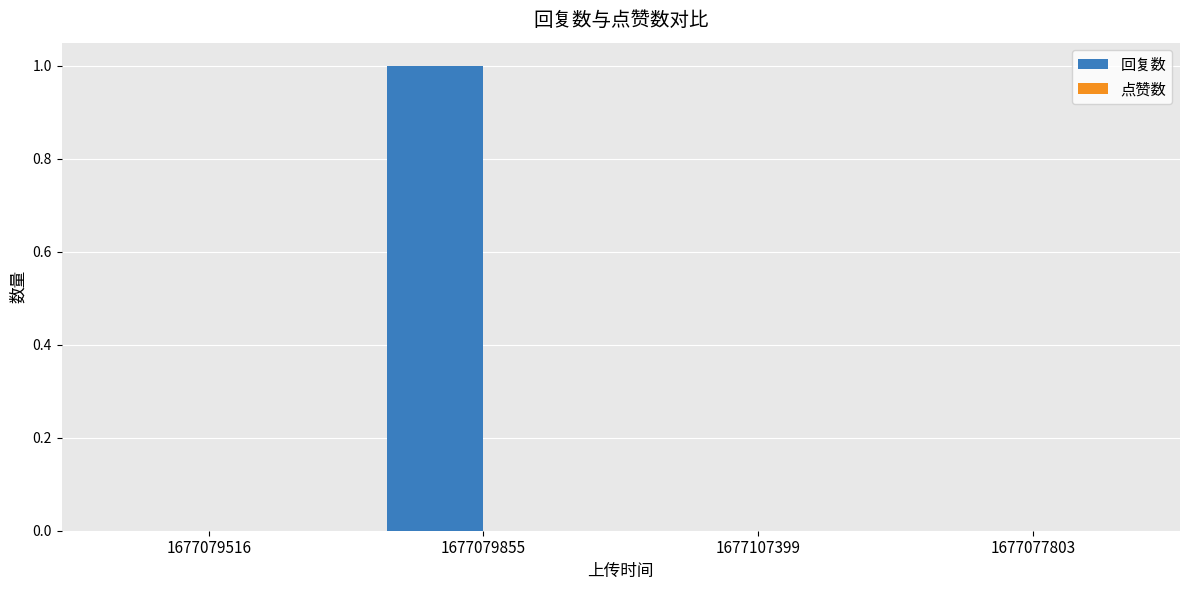

Which label corresponds to the largest value in the chart?

1677079855